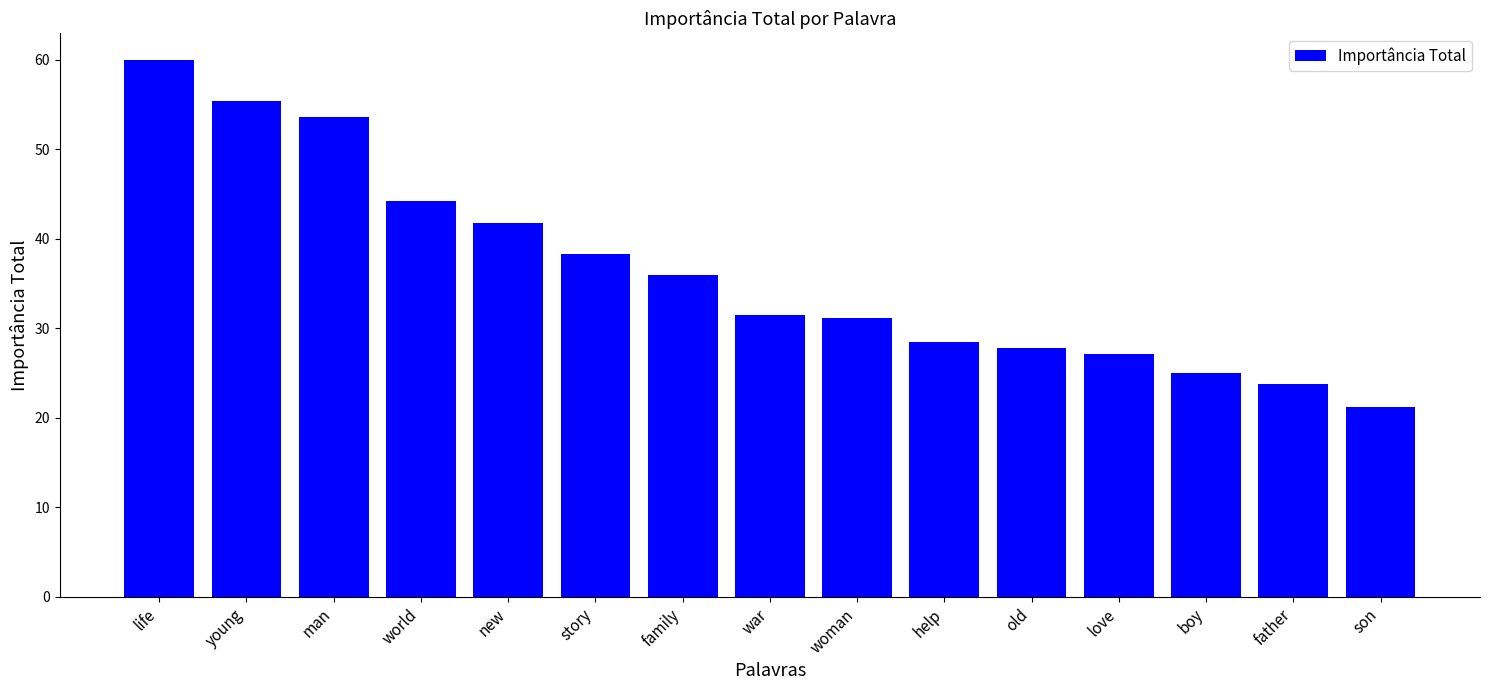

Which label corresponds to the largest value in the chart?

life